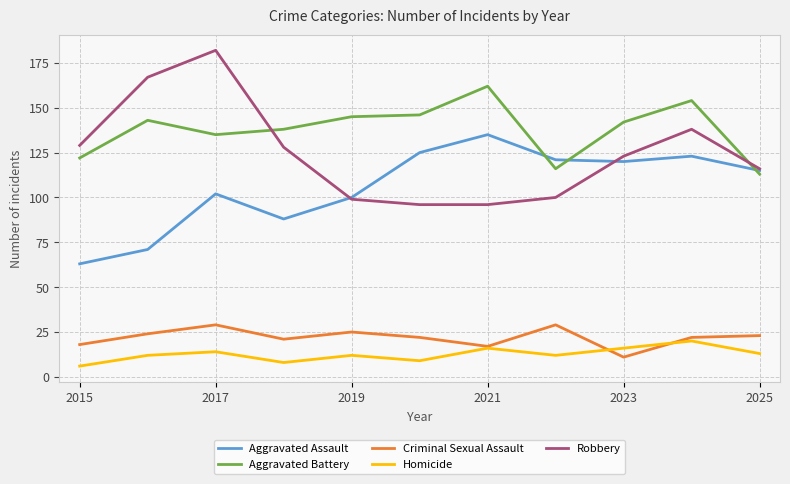

Which series has the largest total across all categories?

Aggravated Battery